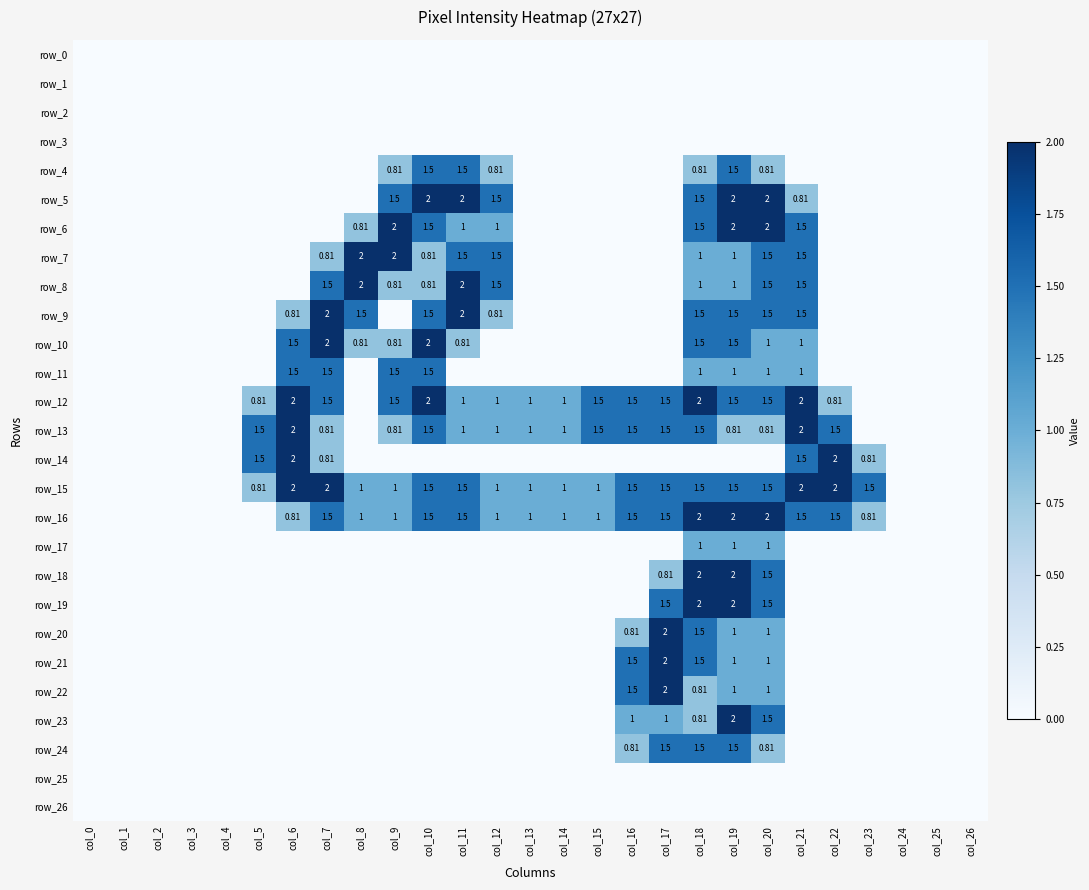

How many data points does each series have?

27